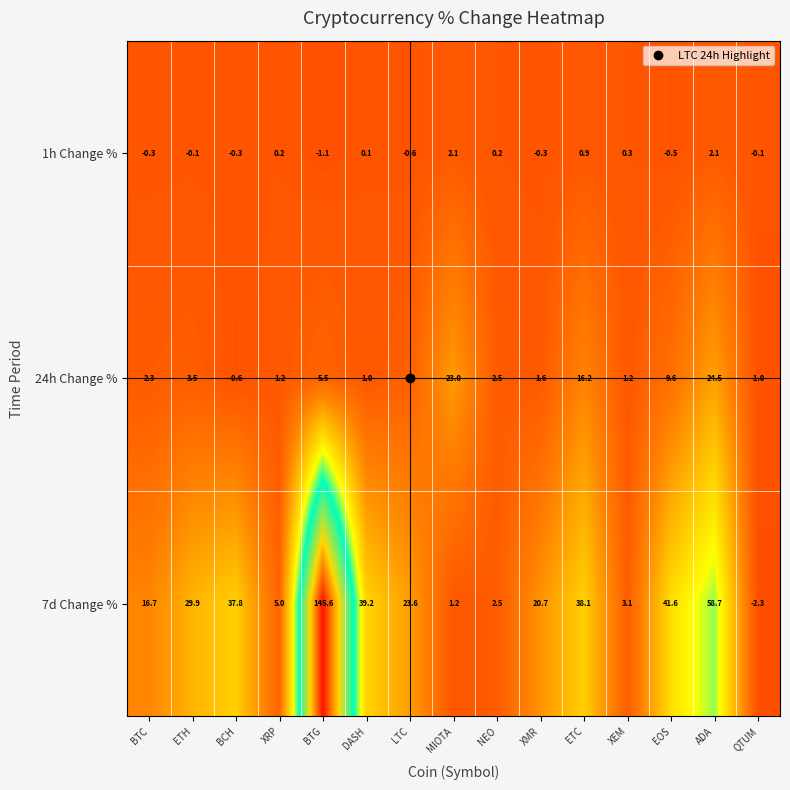

List the series in order of their overall mean, lowest first.

1h Change %, 24h Change %, 7d Change %